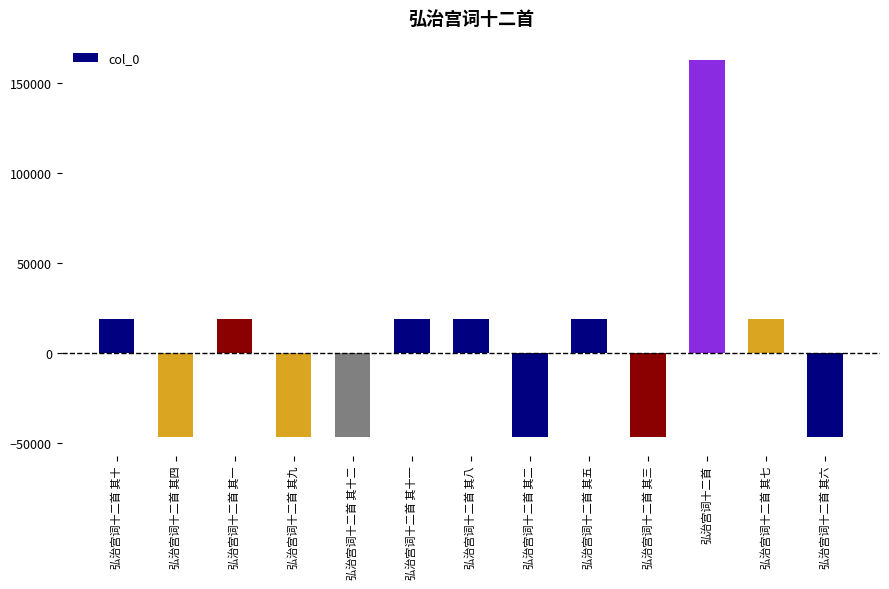

What is the approximate value at 弘治宫词十二首 其九?

-46331.3